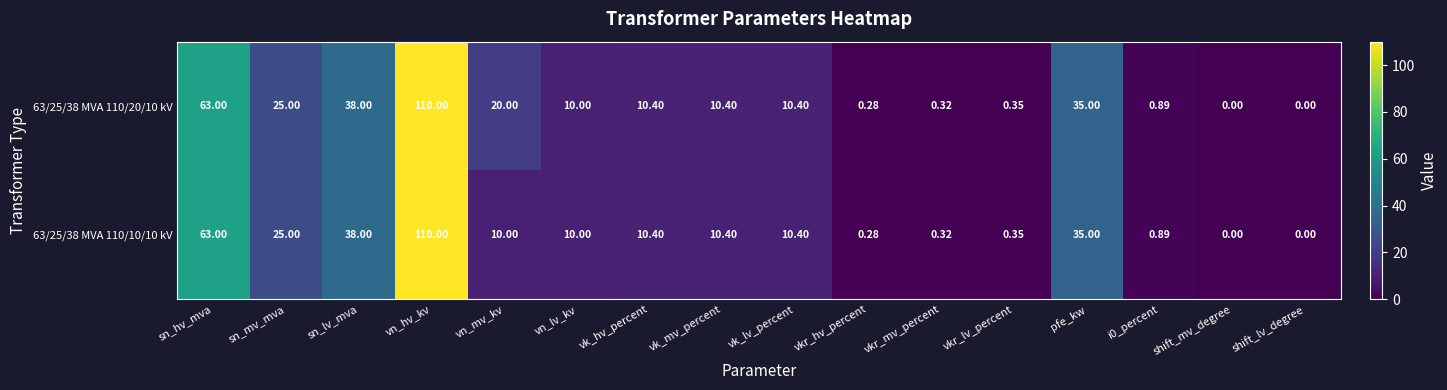

At which label does 63/25/38 MVA 110/20/10 kV reach its peak?

vn_hv_kv